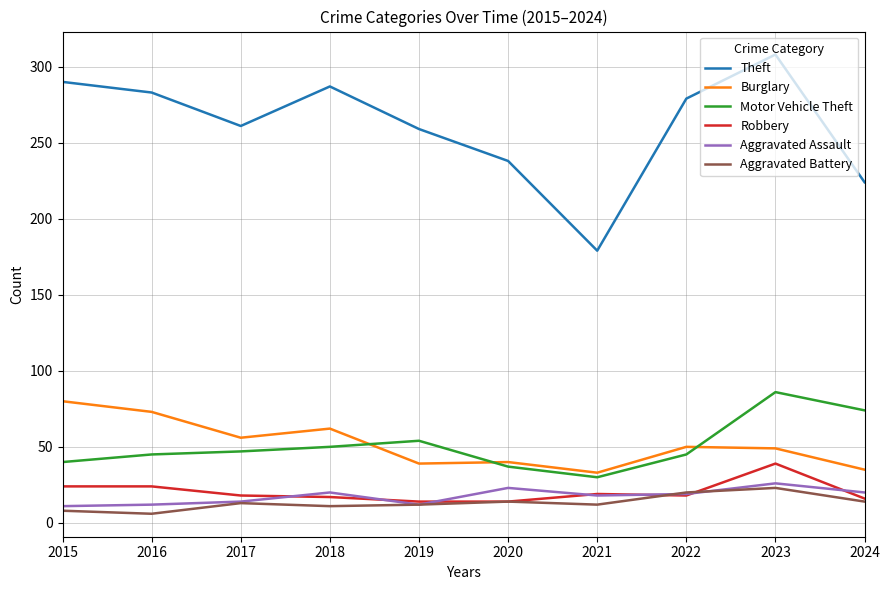

How many lines are shown in the chart?

6